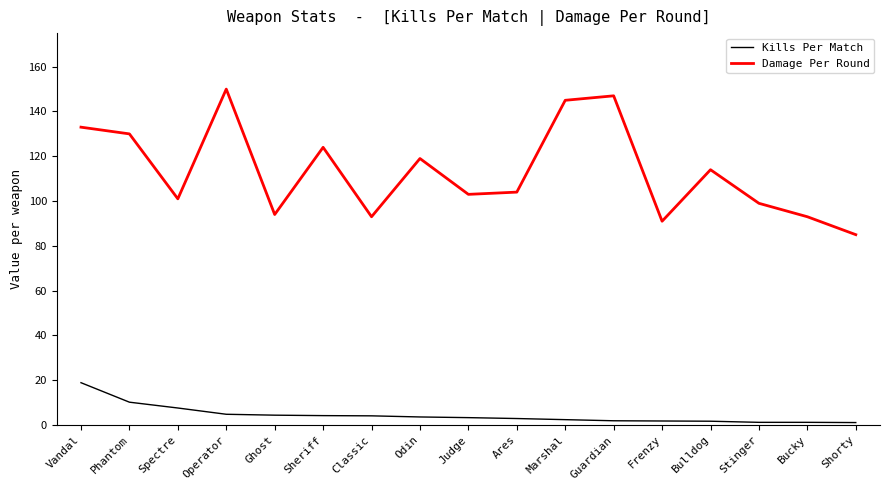

Rank the series by their maximum value, from lowest to highest.

Kills Per Match, Damage Per Round